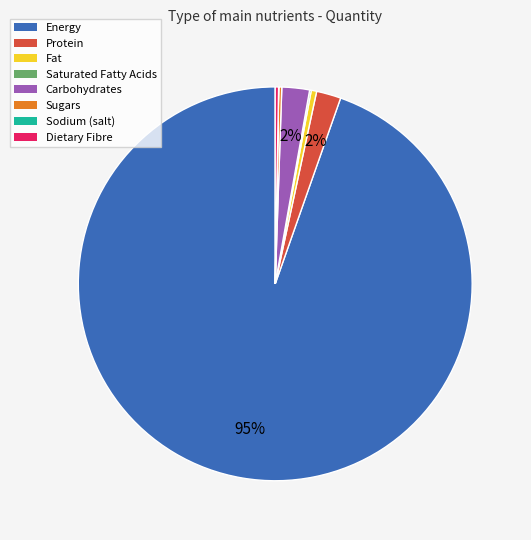

Is the sum of Fat and Carbohydrates greater than half?

No